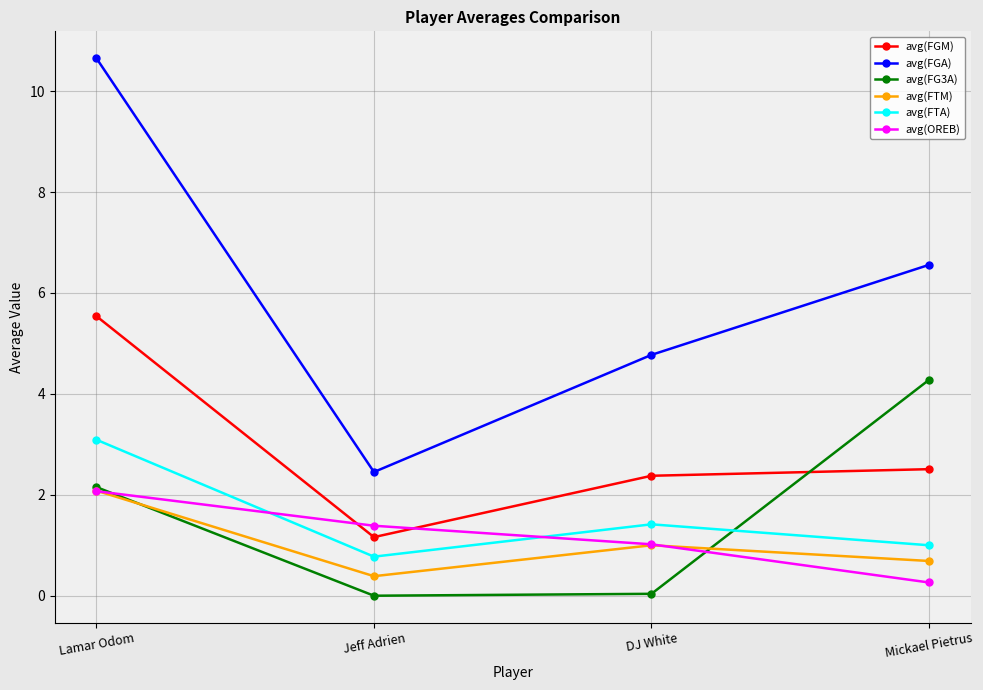

What is the highest value of the avg(FGA) series?

10.7